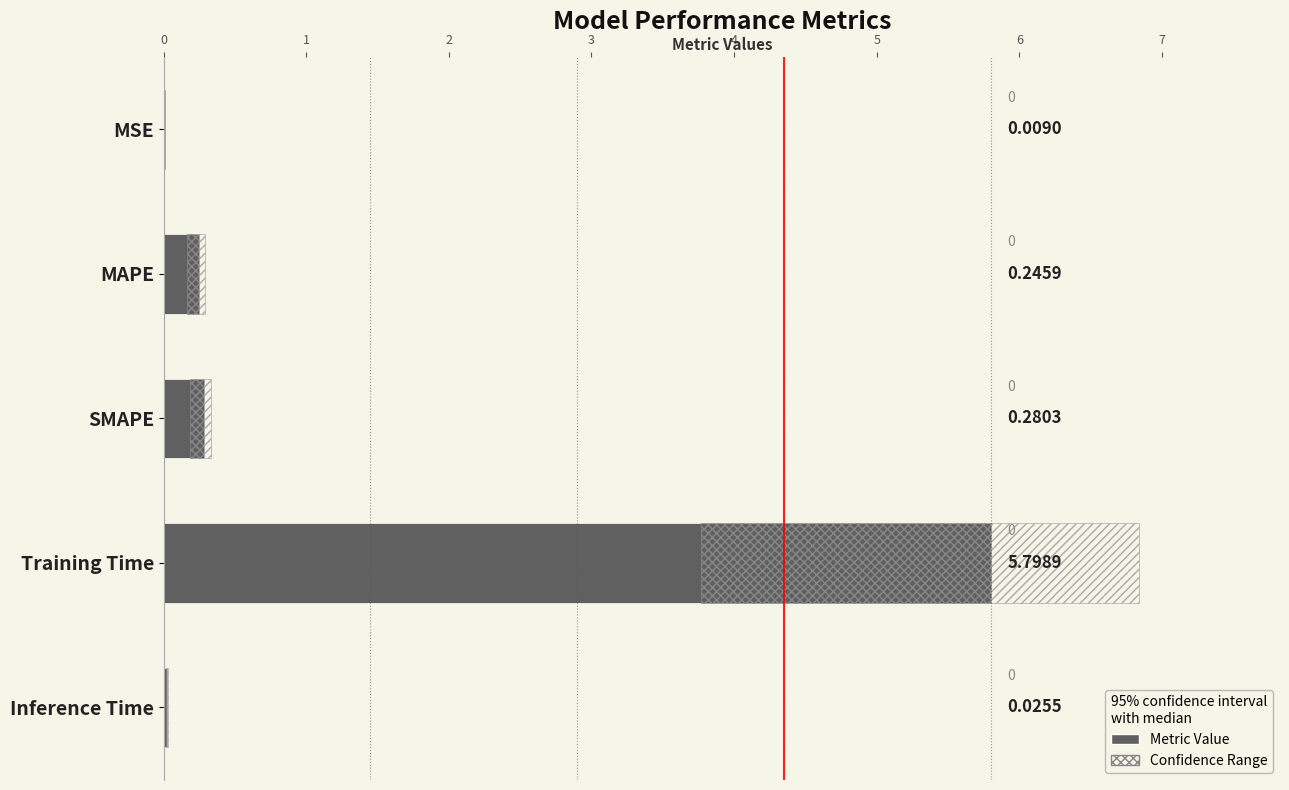

True or false: the data shows 0.4 at 1.

False